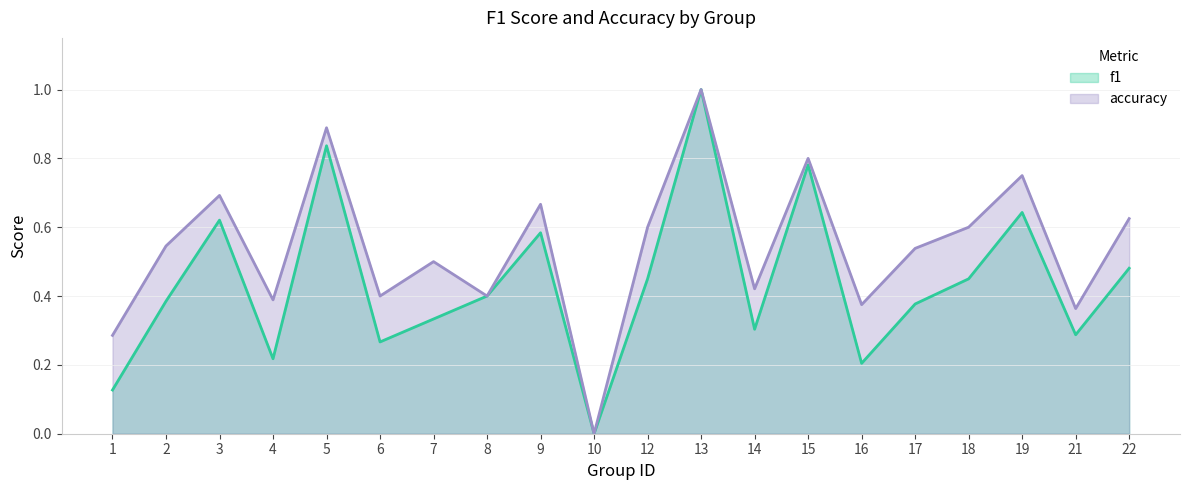

Which series has the widest spread of values?

f1